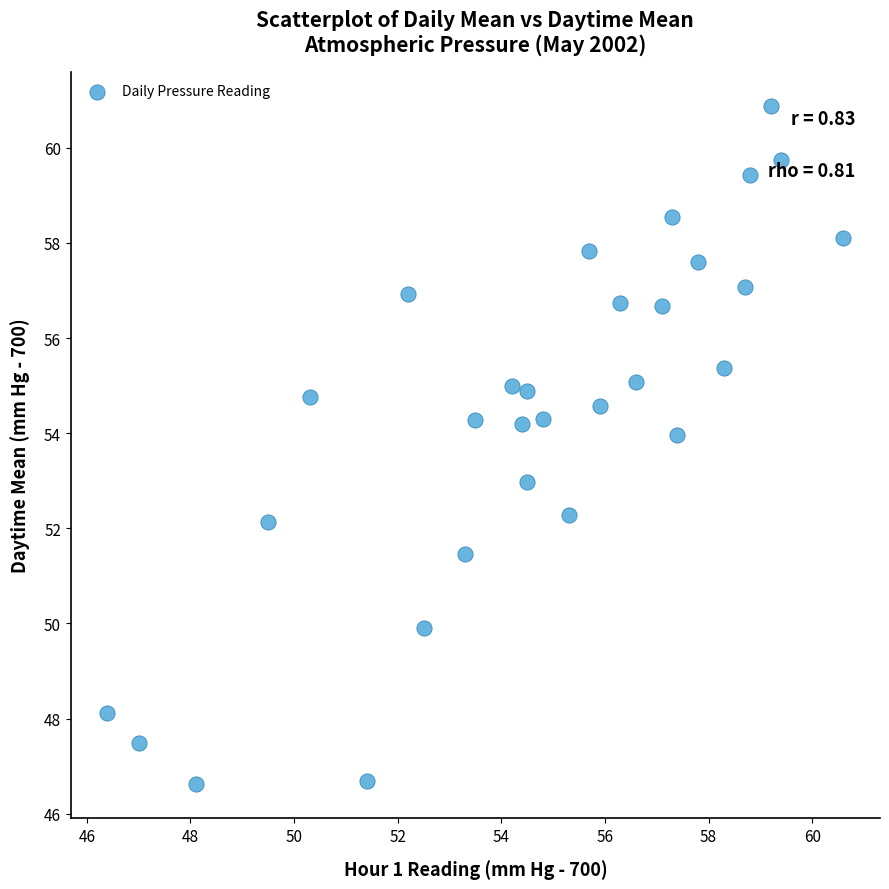

What is the range of Y values (max minus min)?

14.3